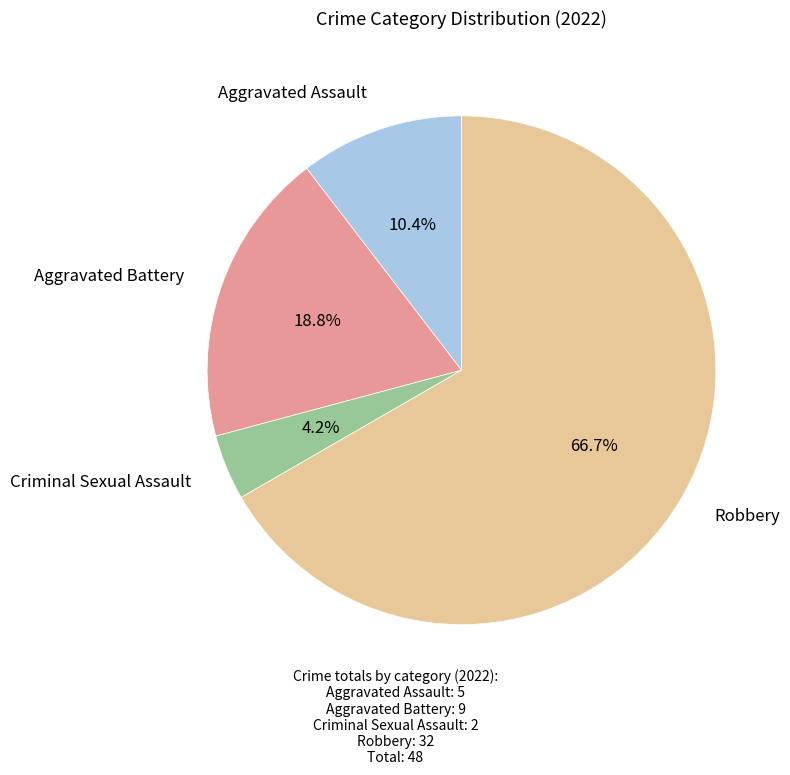

Does any single category account for the majority?

Yes